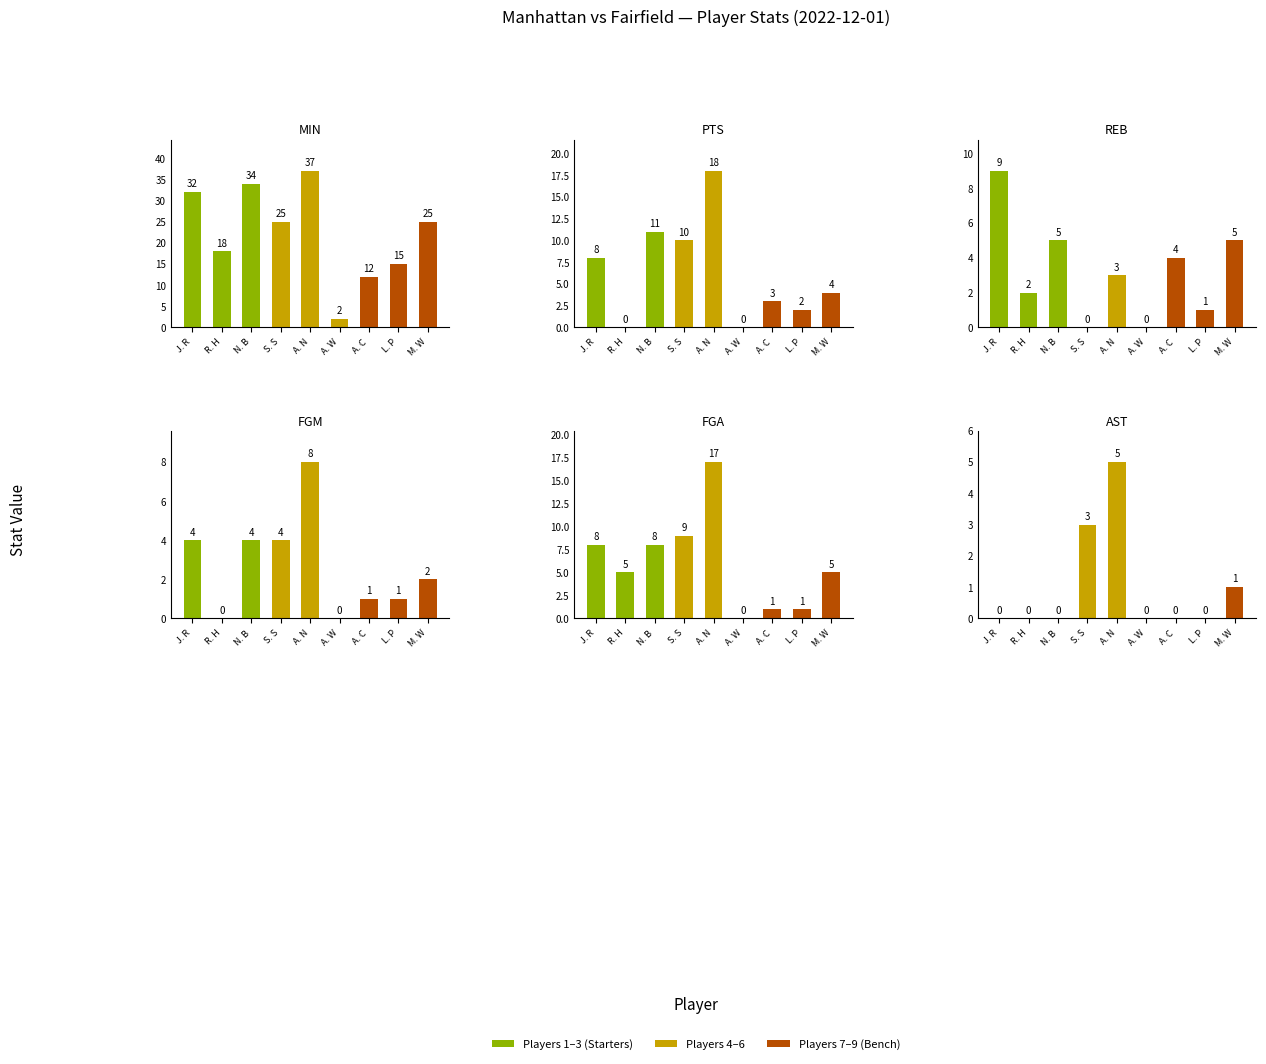

What is the difference between the FGA values at M. W and L. P?

4